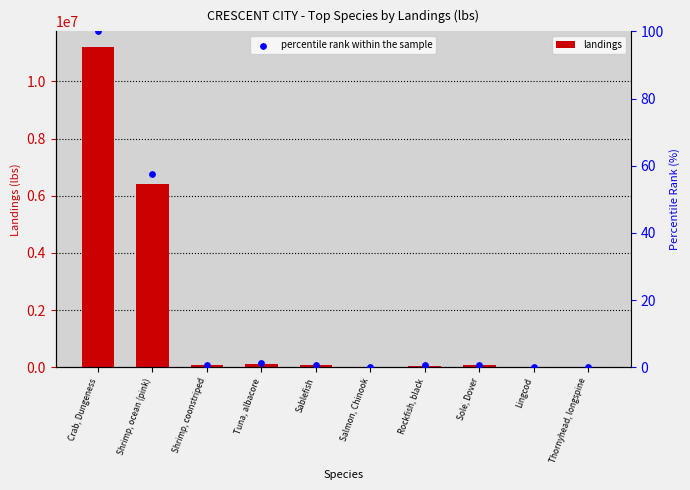

What are all the series names shown in the legend?

landings, percentile rank within the sample